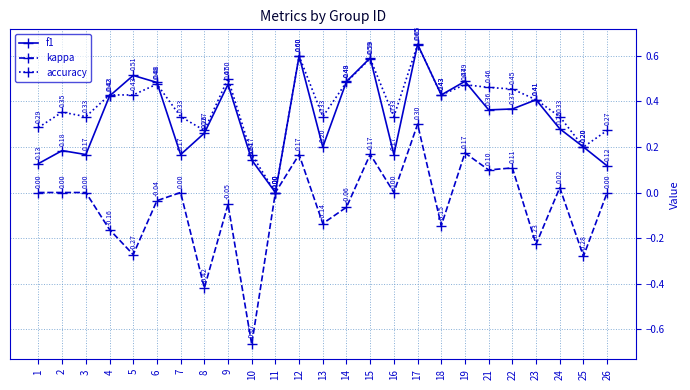

At which category does accuracy reach its first local peak?

2